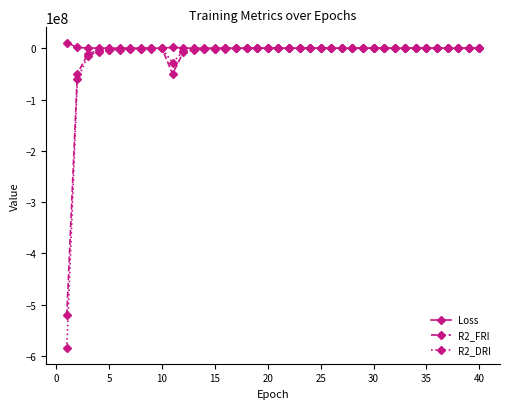

Which series has the widest spread of values?

R2_DRI